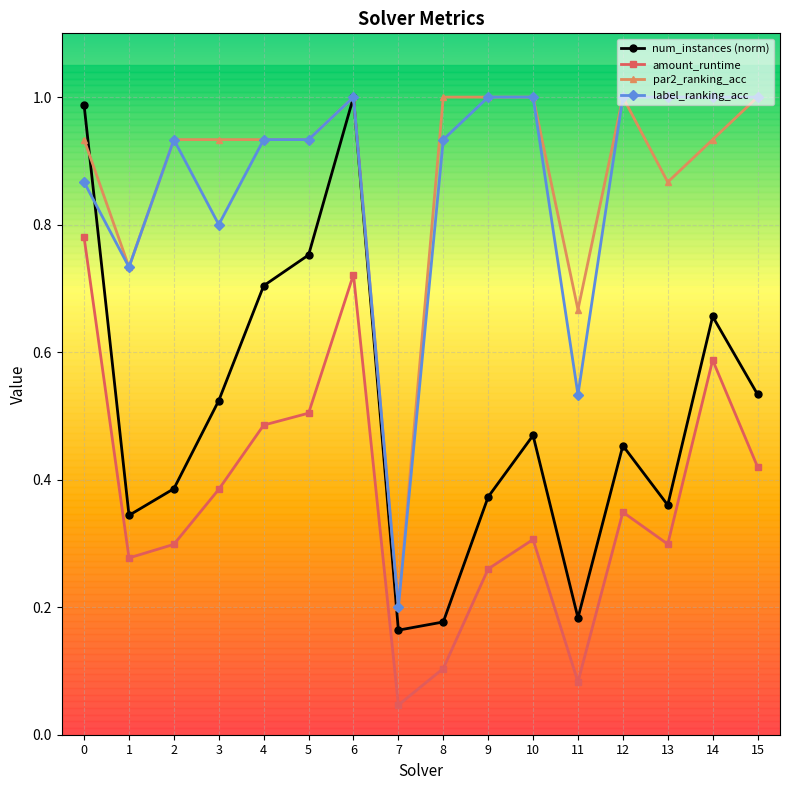

True or false: par2_ranking_acc and amount_runtime intersect in this chart.

False